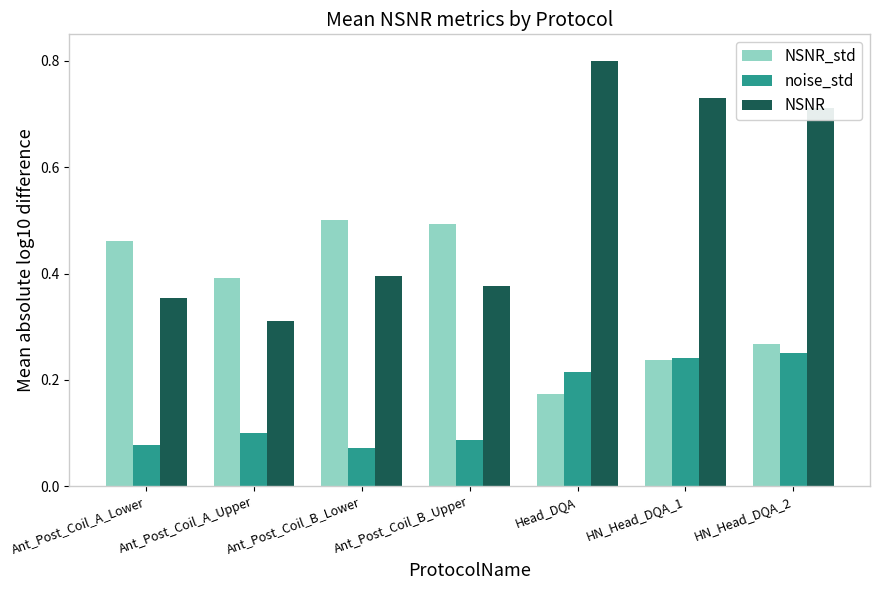

What position from the right is Ant_Post_Coil_B_Upper?

4